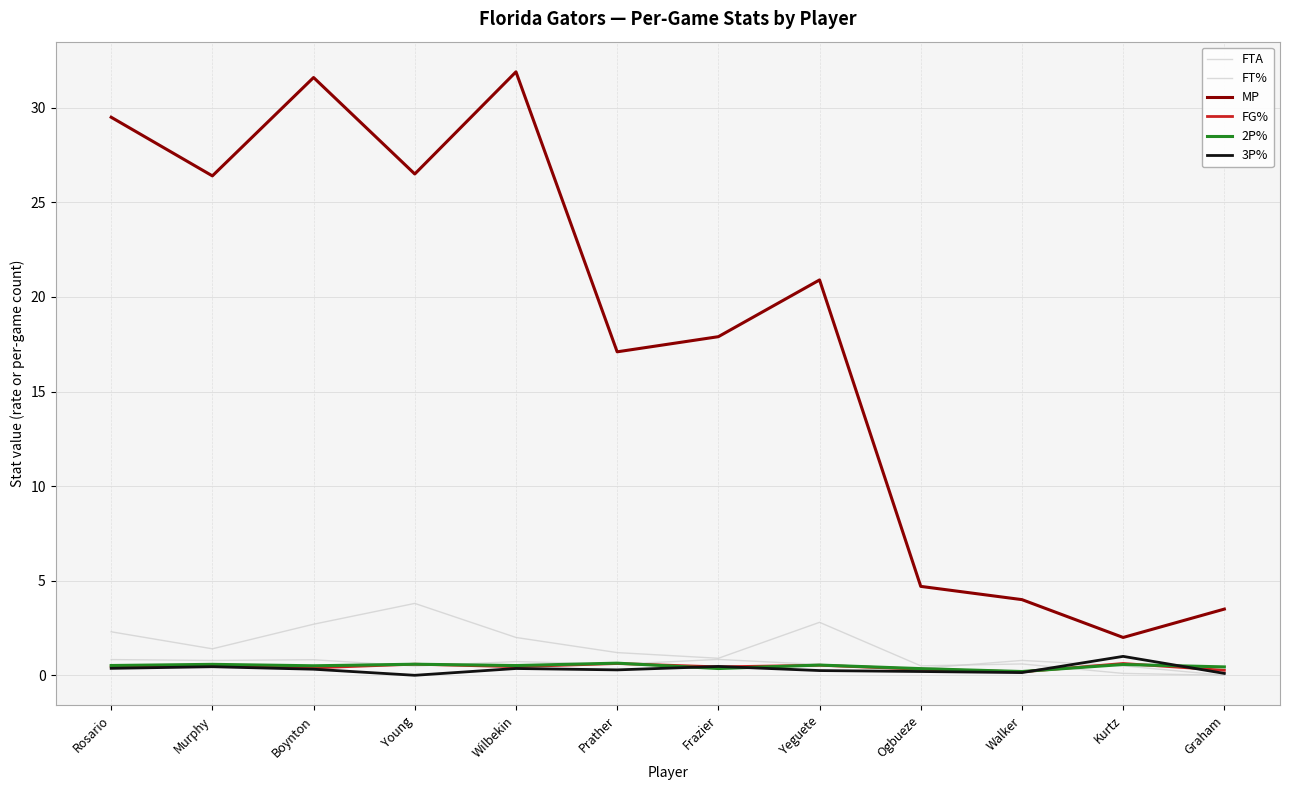

Reading left to right, extract all data points from this chart.

FTA: 2.3	1.4	2.7	3.8	2.0	1.2	0.9	2.8	0.5	0.6	0.1	0.0
FT%: 0.8	0.8	0.8	0.5	0.7	0.6	0.8	0.6	0.4	0.8	0.5	0.0
MP: 29.5	26.4	31.6	26.5	31.9	17.1	17.9	20.9	4.7	4.0	2.0	3.5
FG%: 0.4	0.5	0.4	0.6	0.5	0.6	0.4	0.5	0.3	0.2	0.6	0.3
2P%: 0.5	0.6	0.5	0.6	0.5	0.6	0.4	0.5	0.4	0.2	0.6	0.4
3P%: 0.4	0.5	0.3	0.0	0.4	0.3	0.5	0.2	0.2	0.1	1.0	0.1